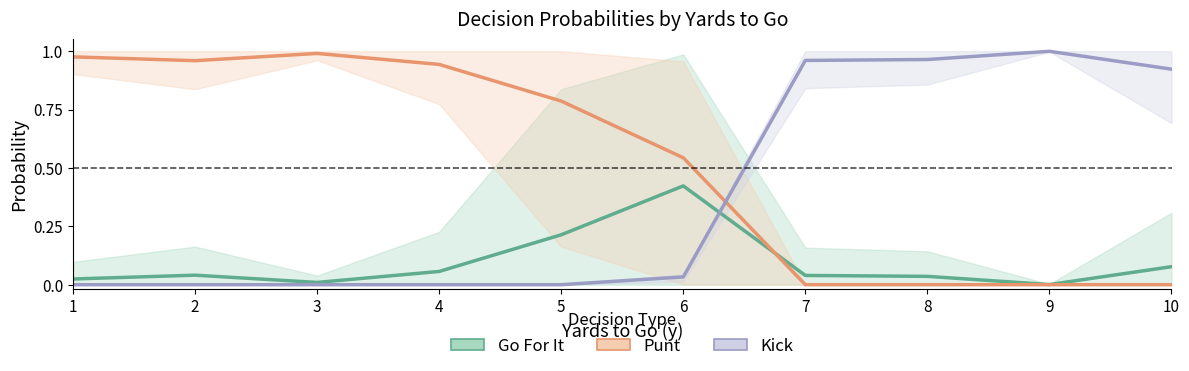

At which category does Punt reach its first local valley?

2